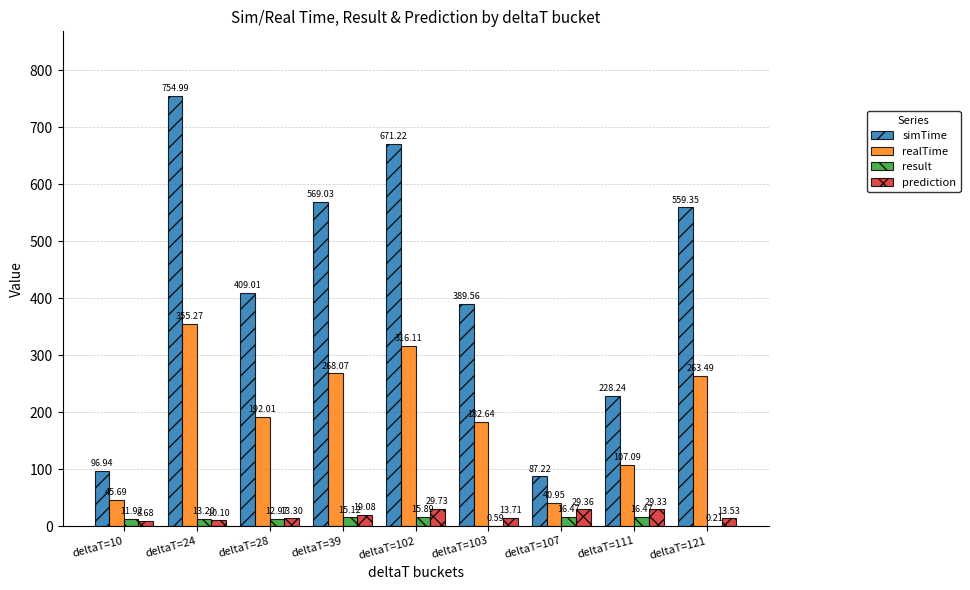

How many data points in prediction are above 13?

7